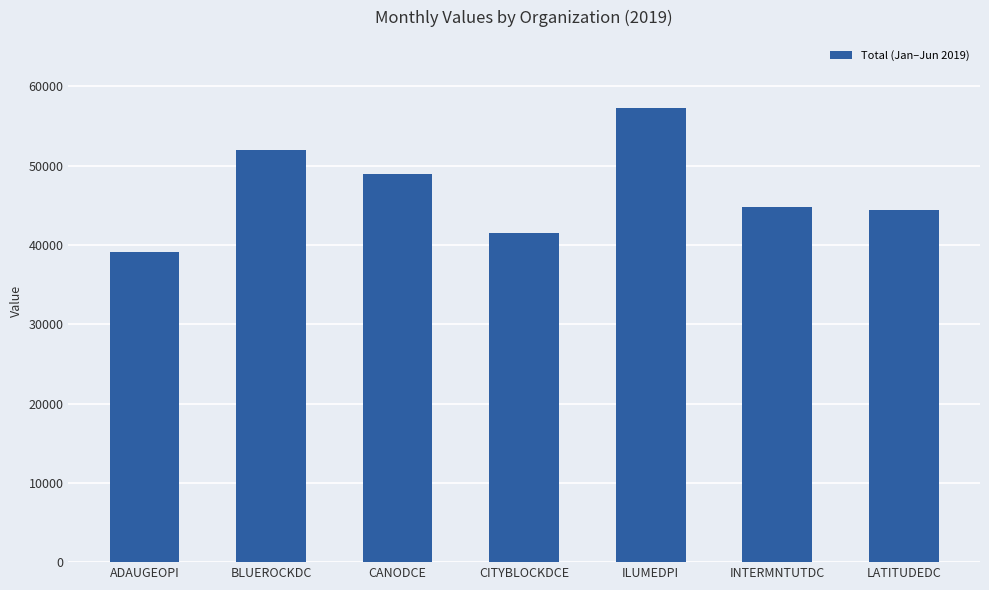

Reading right to left, what are all the values shown in this chart?

LATITUDEDC=44415.9	INTERMNTUTDC=44778.7	ILUMEDPI=57257.9	CITYBLOCKDCE=41515.9	CANODCE=48959.8	BLUEROCKDC=51959.2	ADAUGEOPI=39121.1